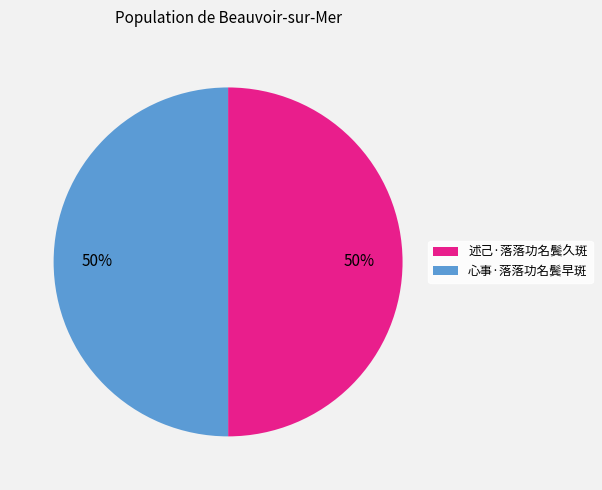

To the nearest percent, what is the combined percentage of 心事·落落功名鬓早斑 and 述己·落落功名鬓久斑?

100%